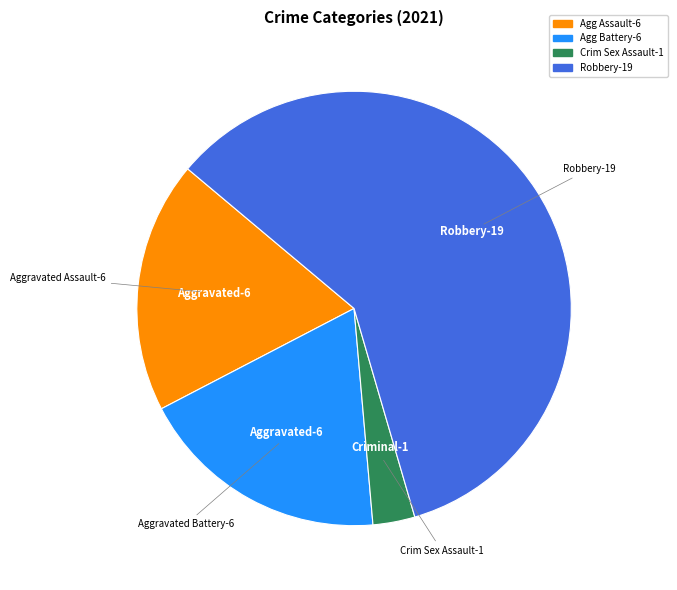

Does any single category account for the majority?

Yes